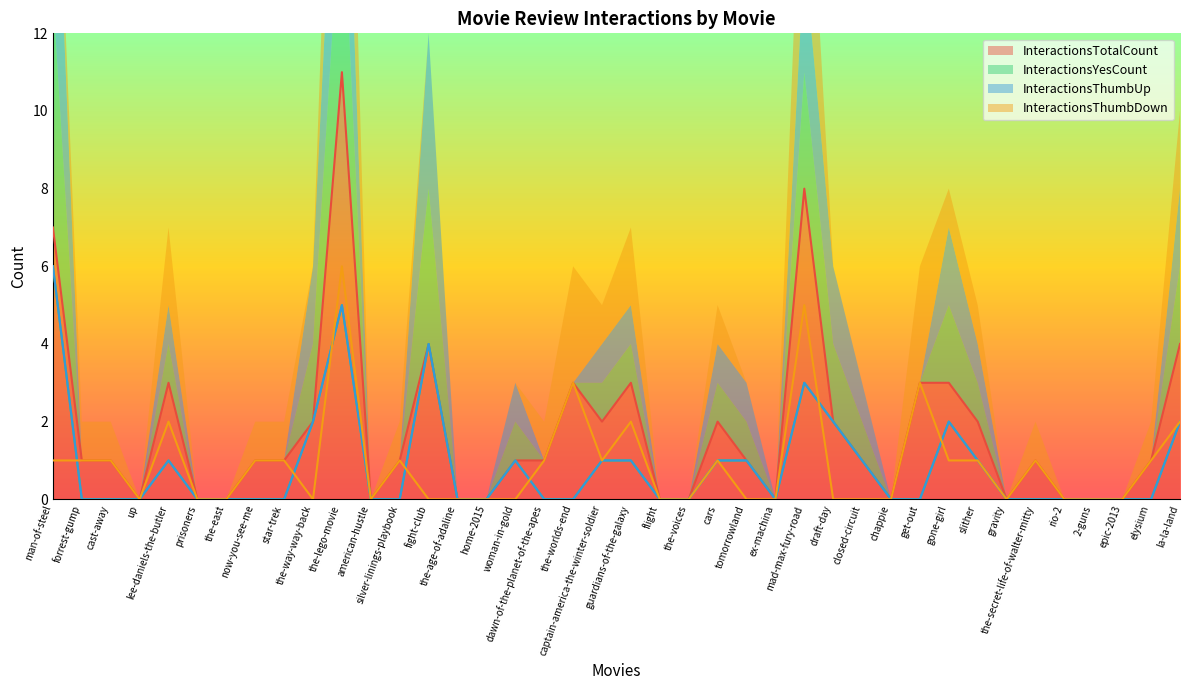

In InteractionsThumbDown, how many points are lower than both neighbors (excluding endpoints)?

5